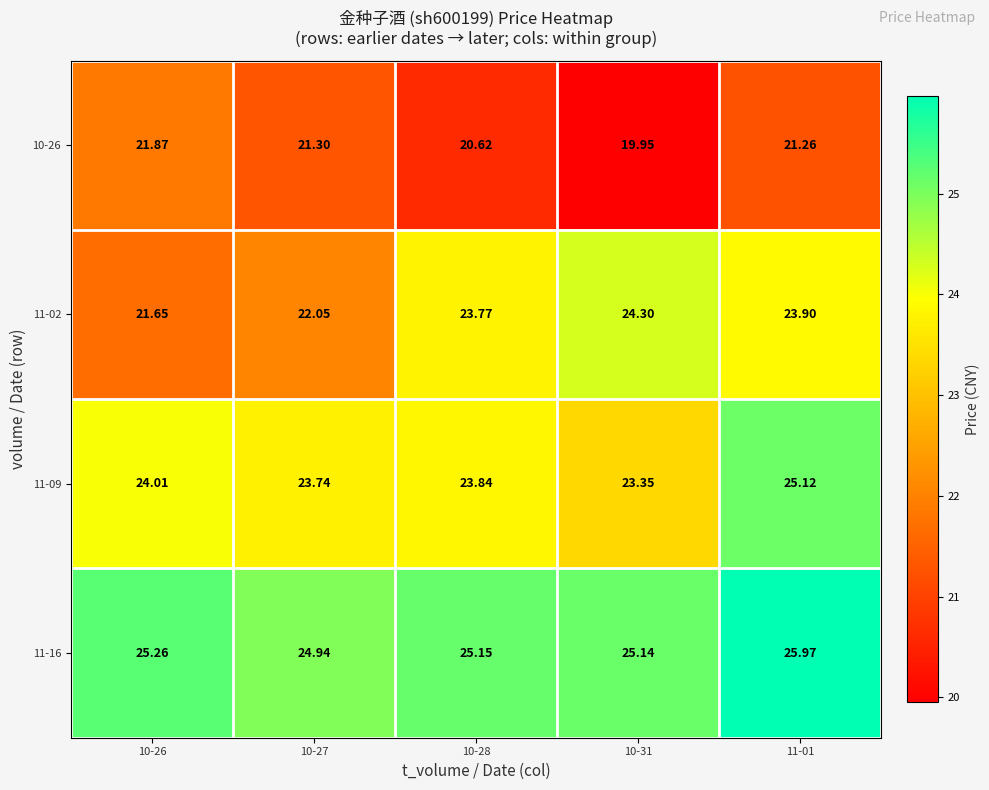

Which series has the largest range (max minus min)?

11-02